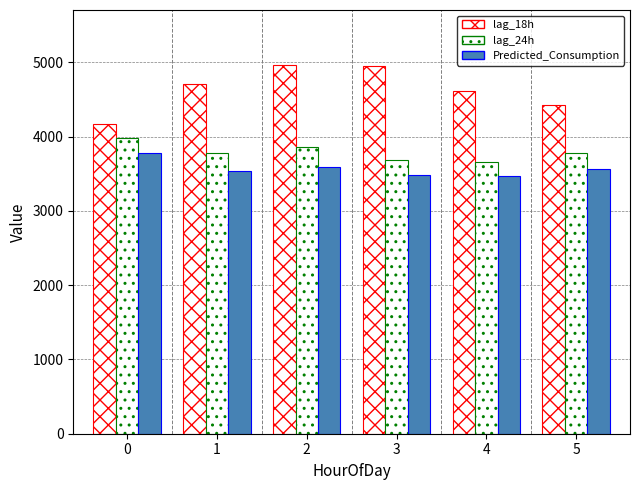

List the series in order of their peak value, lowest first.

Predicted_Consumption, lag_24h, lag_18h